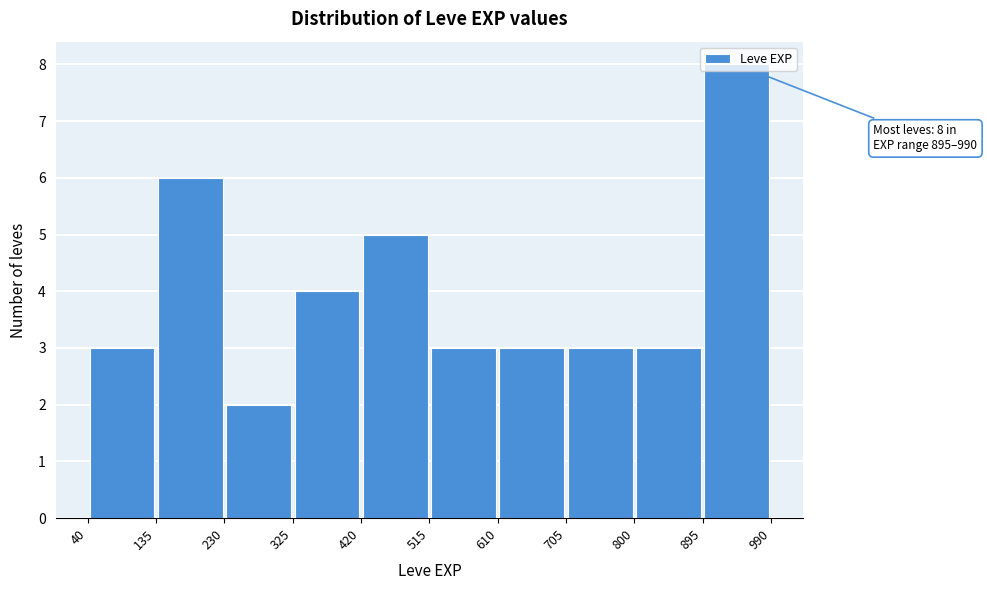

Over which range of the x-axis is the bar tallest?

895 to 990